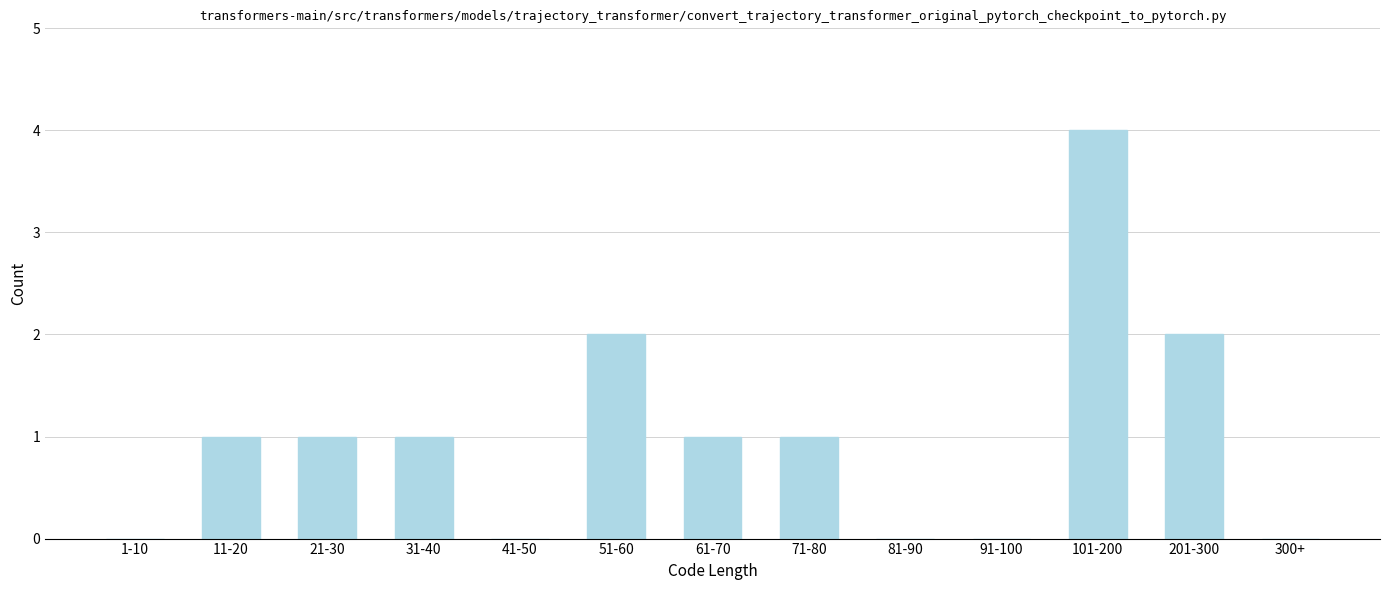

Reading right to left, transcribe all the data shown in this chart.

300+=0	201-300=2	101-200=4	91-100=0	81-90=0	71-80=1	61-70=1	51-60=2	41-50=0	31-40=1	21-30=1	11-20=1	1-10=0